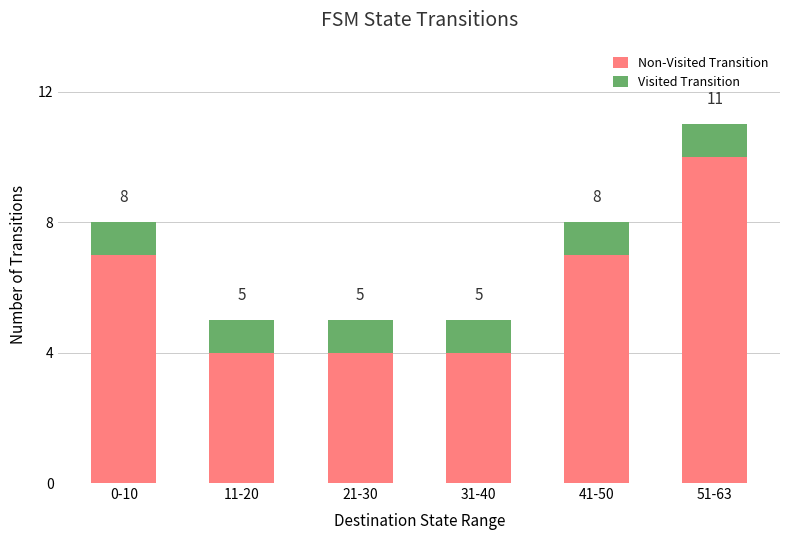

What is the label of the 3rd bar from the left?

21-30